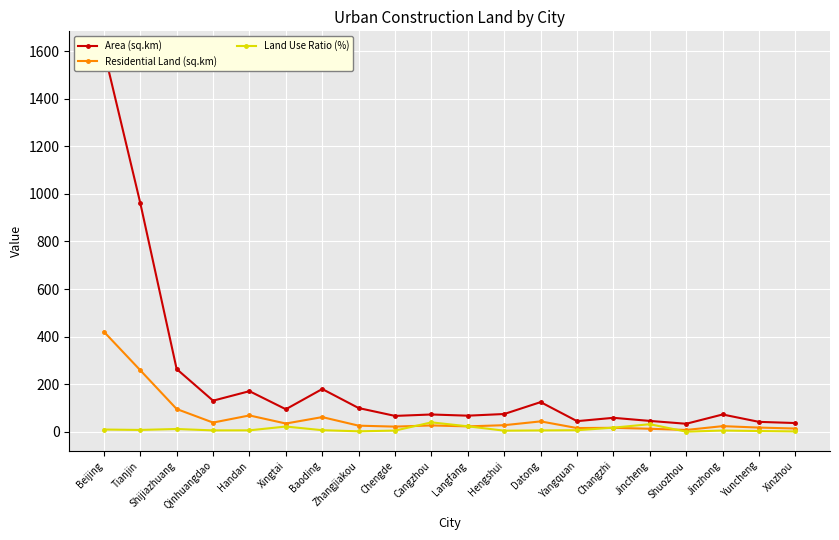

In Residential Land (sq.km), how many points are lower than both neighbors (excluding endpoints)?

6